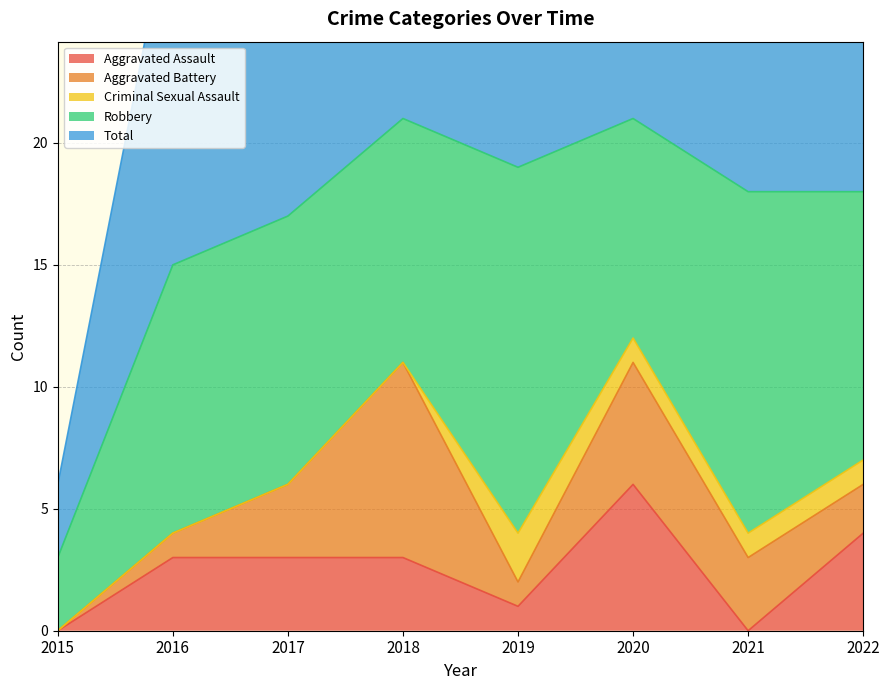

In Robbery, how many points are higher than both neighbors (excluding endpoints)?

2